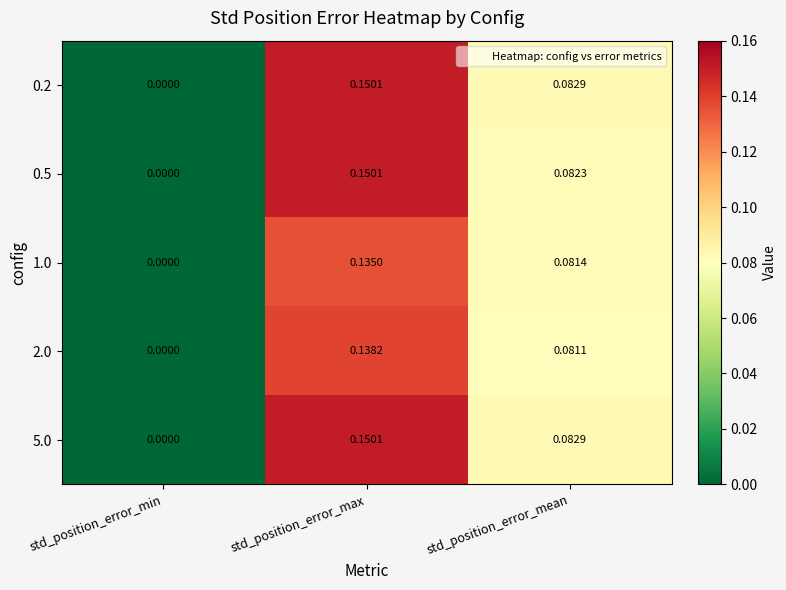

Is the value of 0.5 at std_position_error_min greater than the value of 2.0 at std_position_error_max?

No